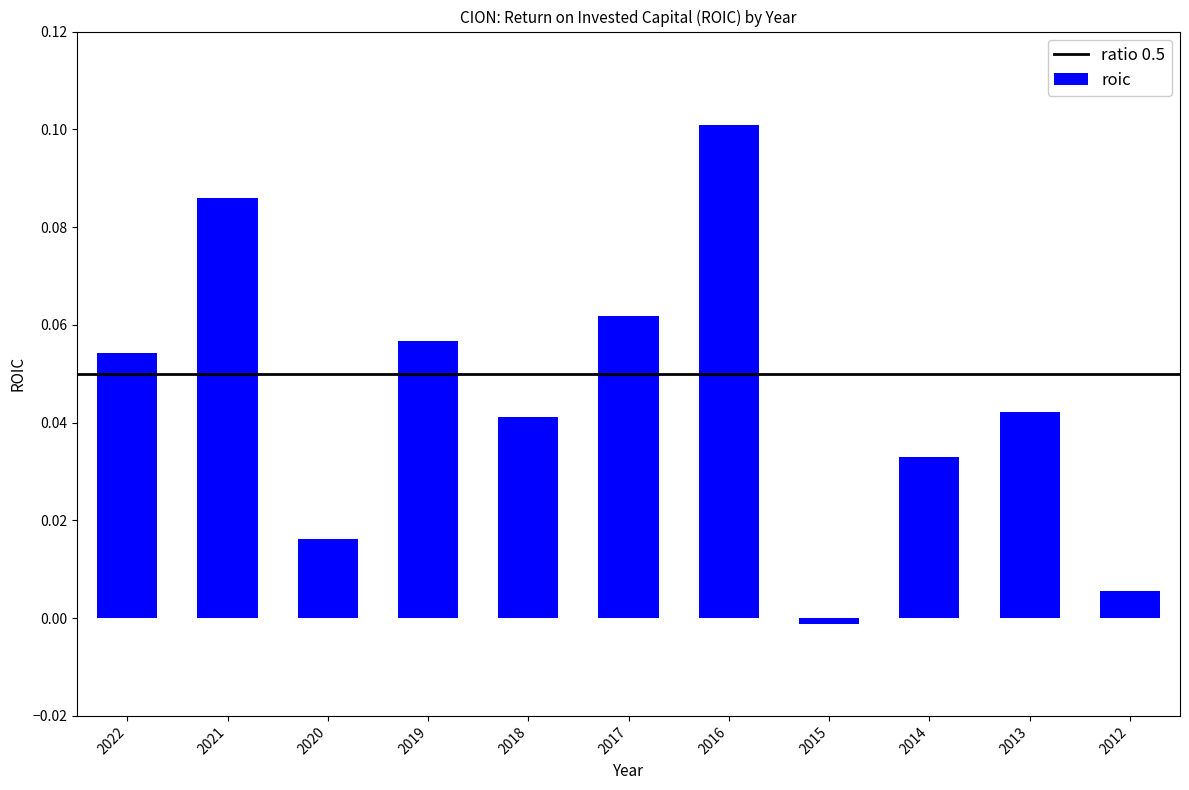

At which category does the chart reach its minimum across all series?

2015